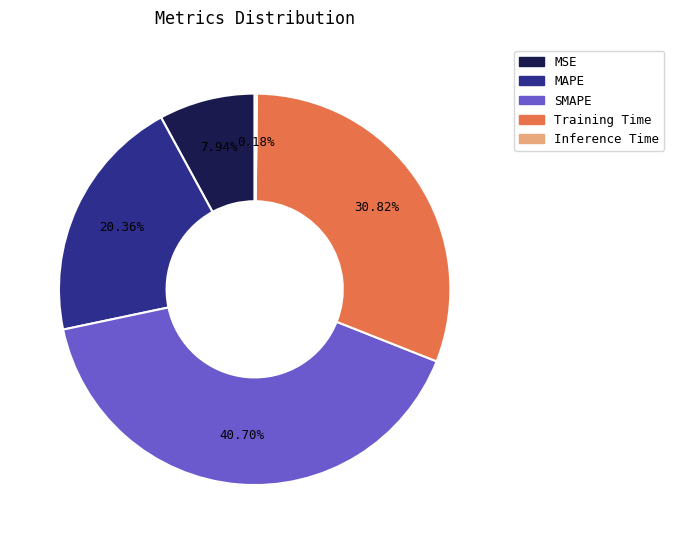

To the nearest percent, what is the difference between the MSE and MAPE slice percentages?

12%